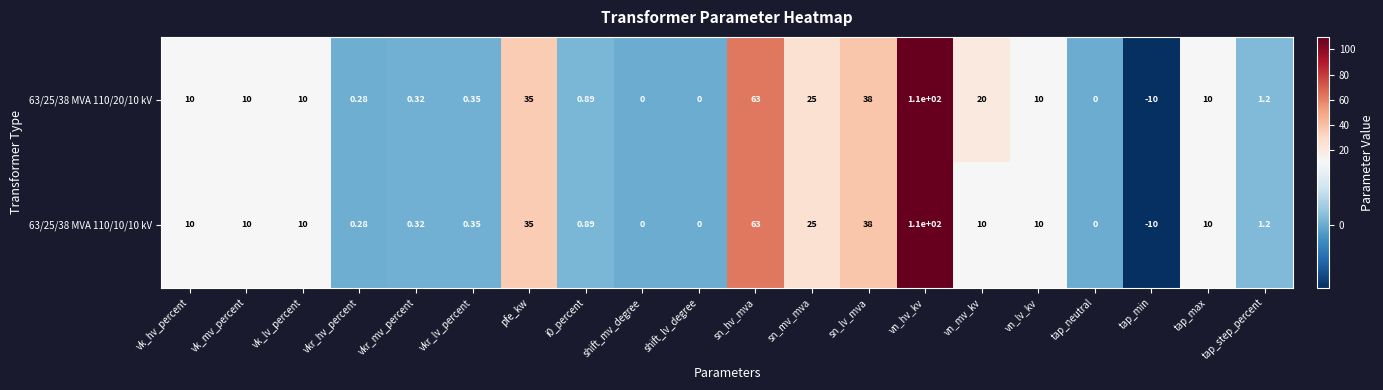

What is the minimum value shown in the chart?

-10.0